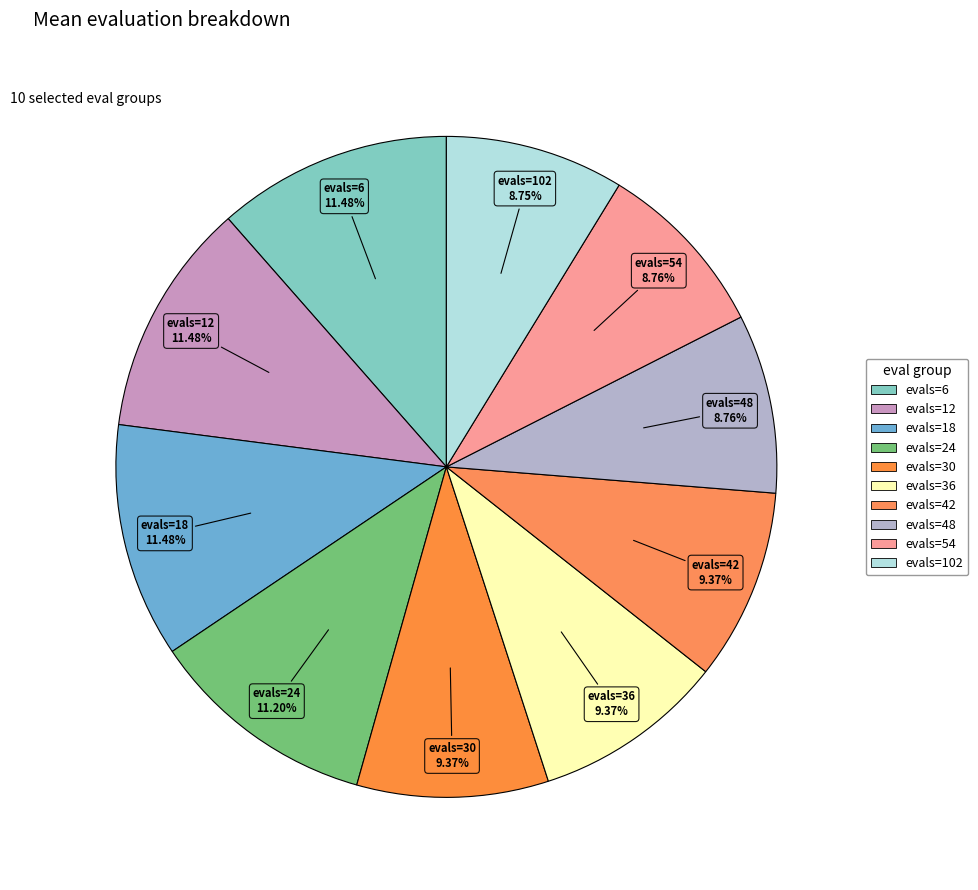

What percentage do evals=54 and evals=36 together represent?

18.1%